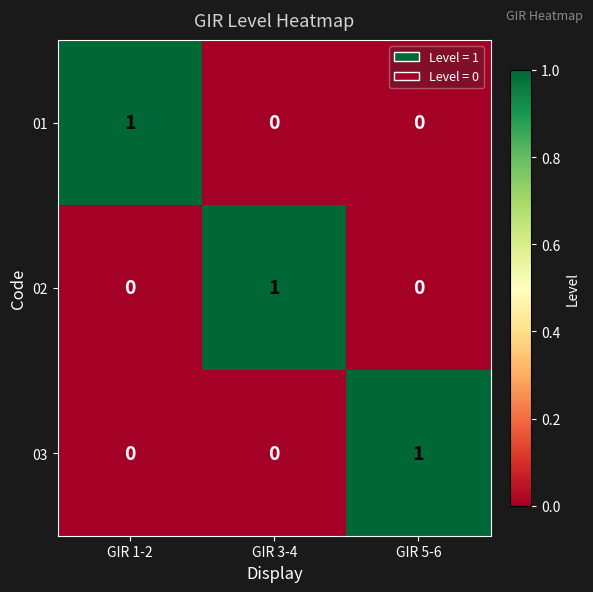

At how many categories does at least one series exceed 0?

3